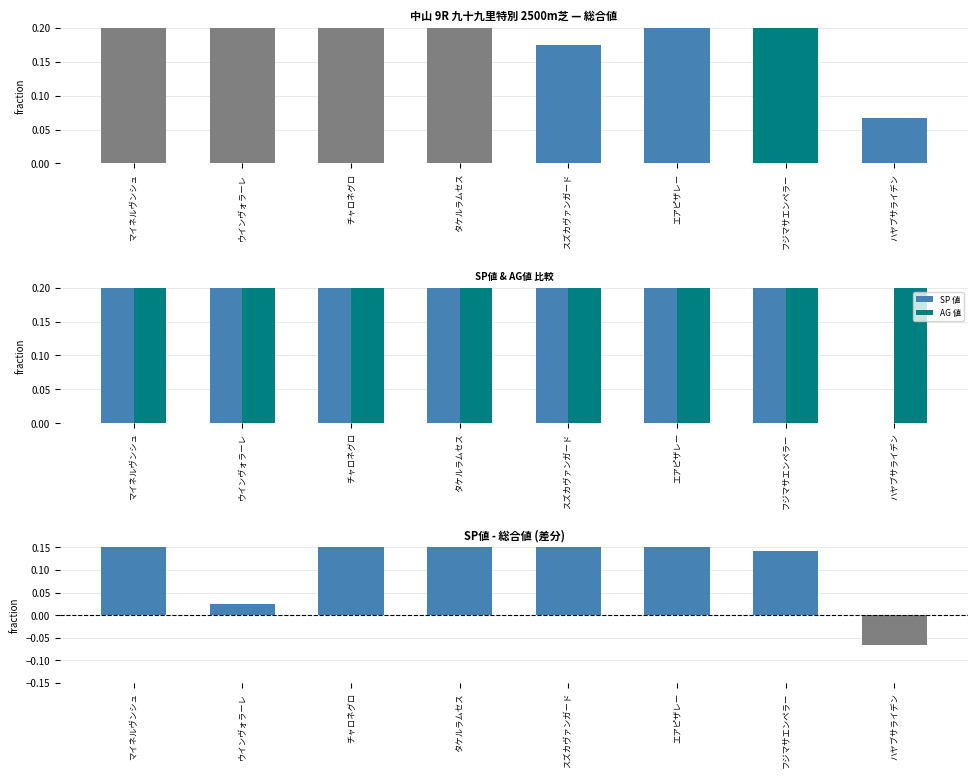

Reading right to left, extract all data points from this chart.

総合値: ハヤブサライデン=0.1	フジマサエンペラー=0.2	エアピザレー=0.3	スズカヴァンガード=0.2	タケルラムセス=0.4	チャロネグロ=0.2	ウインヴォラーレ=0.2	マイネルヴンシュ=0.4
SP 値: ハヤブサライデン=0.0	フジマサエンペラー=0.4	エアピザレー=0.8	スズカヴァンガード=0.6	タケルラムセス=0.8	チャロネグロ=0.5	ウインヴォラーレ=0.2	マイネルヴンシュ=0.6
AG 値: ハヤブサライデン=0.3	フジマサエンペラー=0.8	エアピザレー=0.6	スズカヴァンガード=0.4	タケルラムセス=0.5	チャロネグロ=0.8	ウインヴォラーレ=0.6	マイネルヴンシュ=0.7
SP値 - 総合値: ハヤブサライデン=-0.1	フジマサエンペラー=0.1	エアピザレー=0.5	スズカヴァンガード=0.5	タケルラムセス=0.4	チャロネグロ=0.3	ウインヴォラーレ=0.0	マイネルヴンシュ=0.2